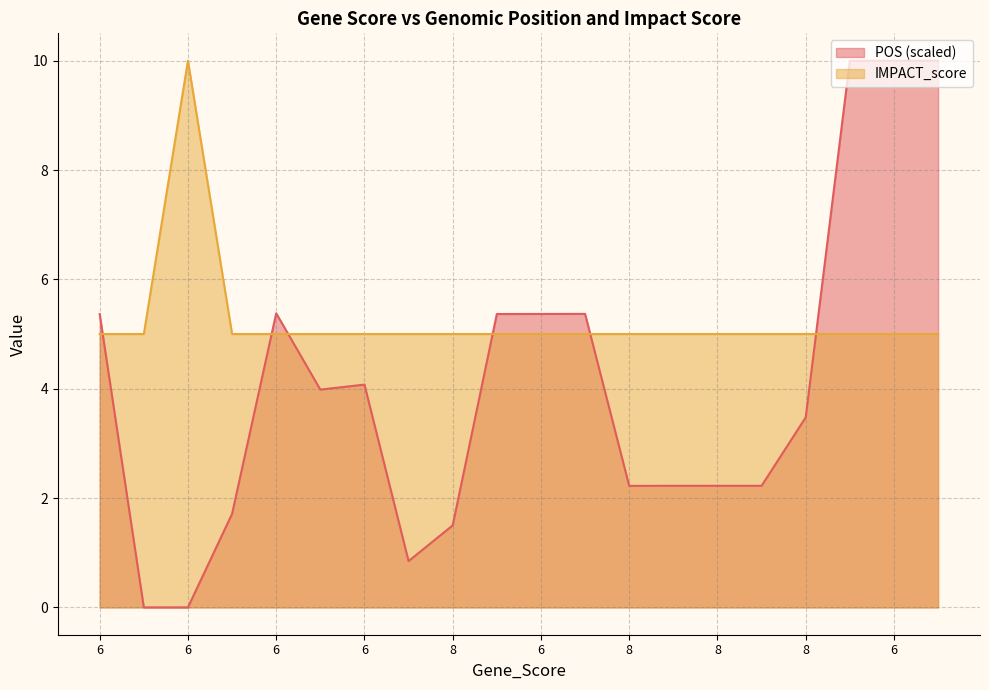

Which series ends up on top after the final intersection of IMPACT_score and POS?

POS